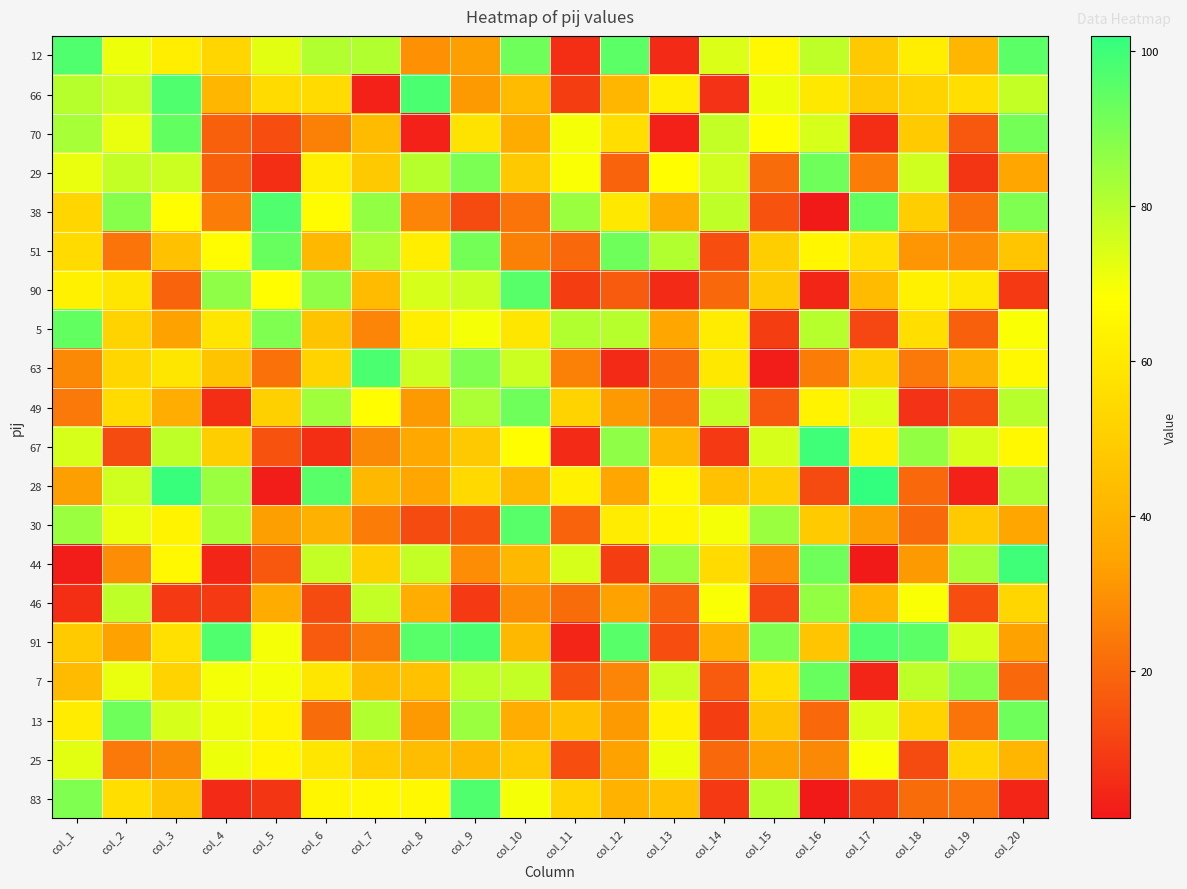

Count the number of categories in the chart.

20